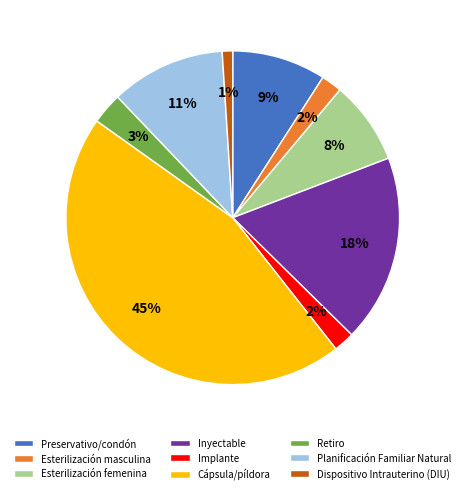

Which has a higher value, Retiro or Esterilización masculina?

Retiro